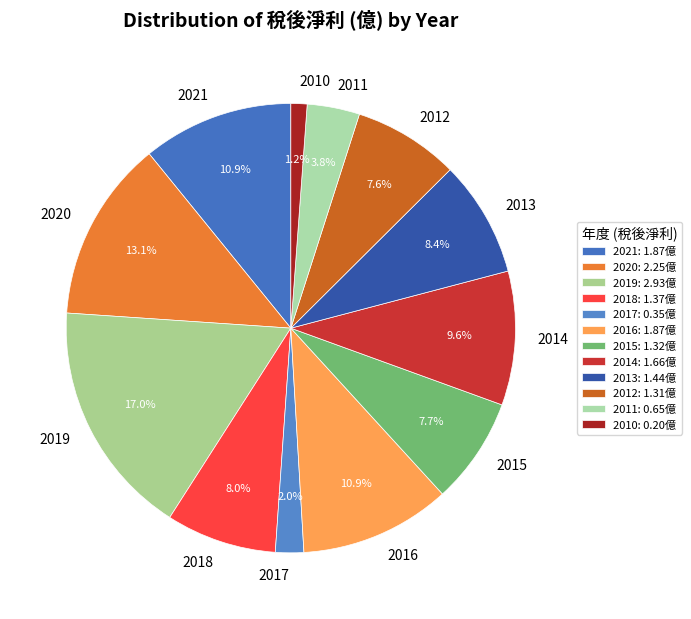

Combined, what portion of the pie is 2019 and 2018?

25.0%